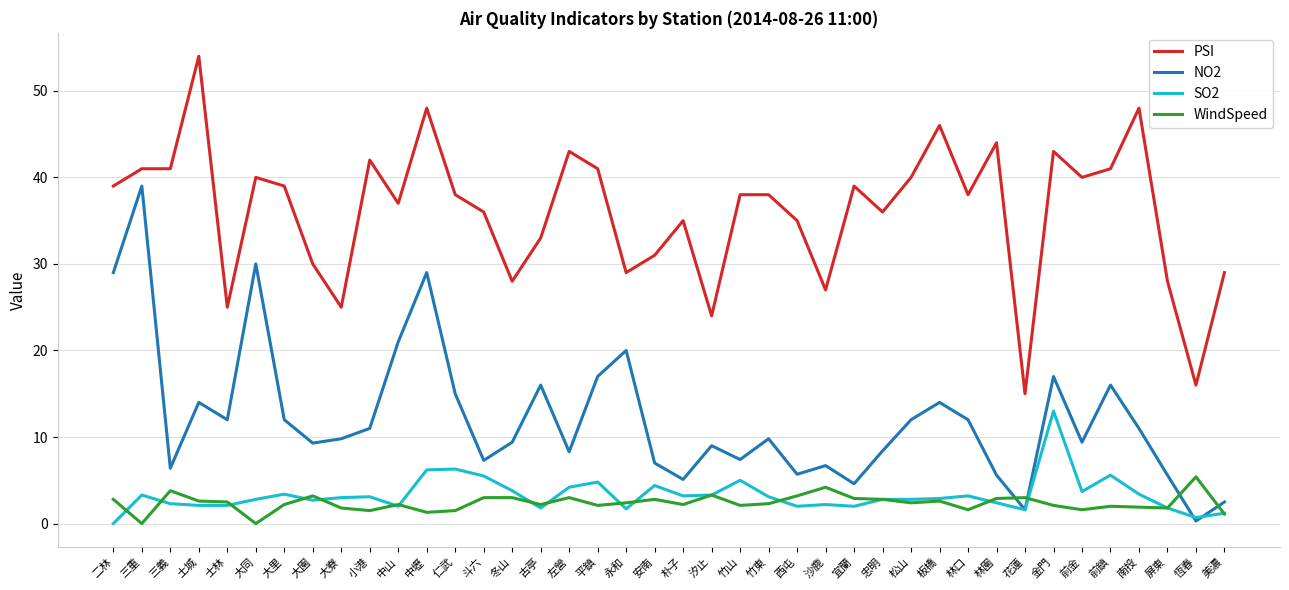

Is it true that PSI equals 36.0 at 斗六?

True